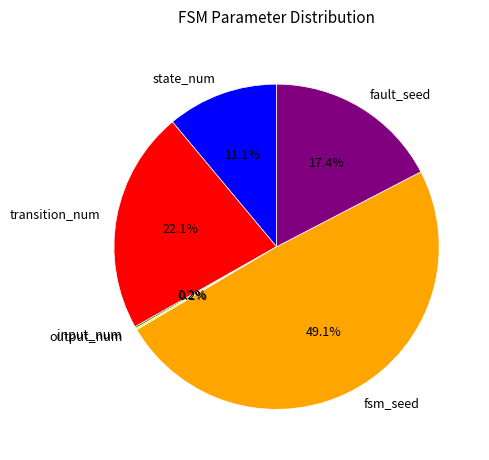

Between transition_num and fault_seed, which is larger?

transition_num